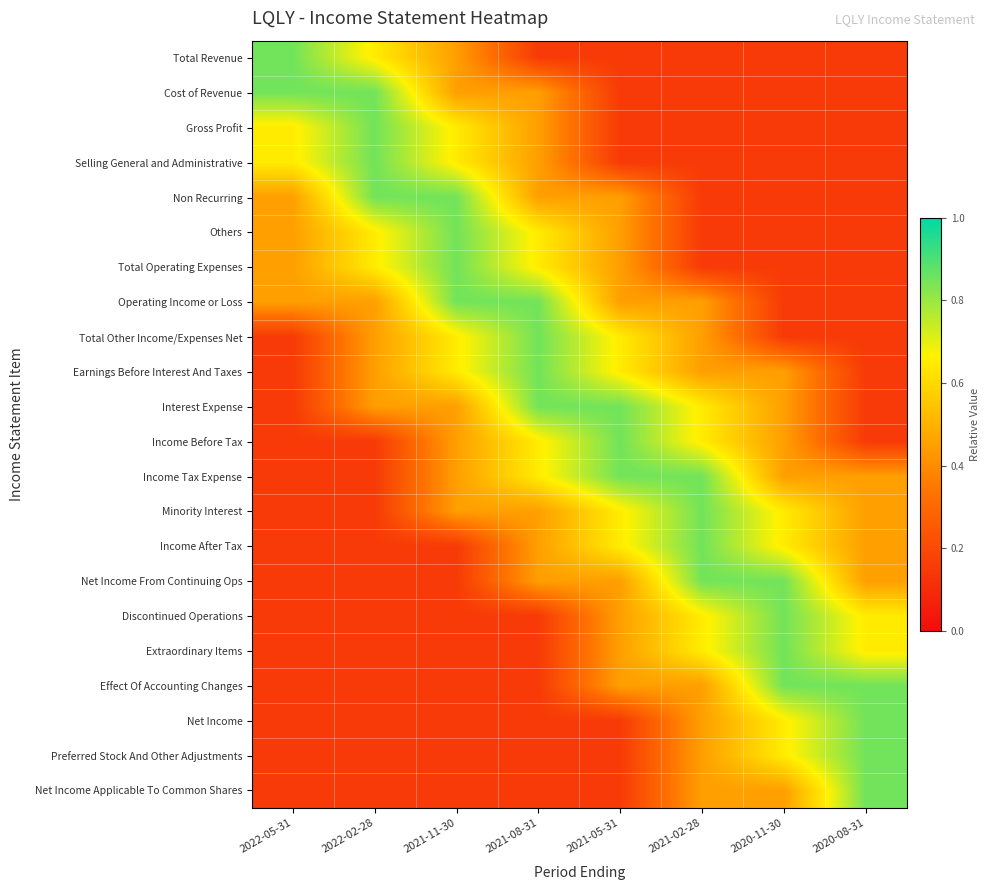

At which category does the chart reach its minimum across all series?

2021-08-31